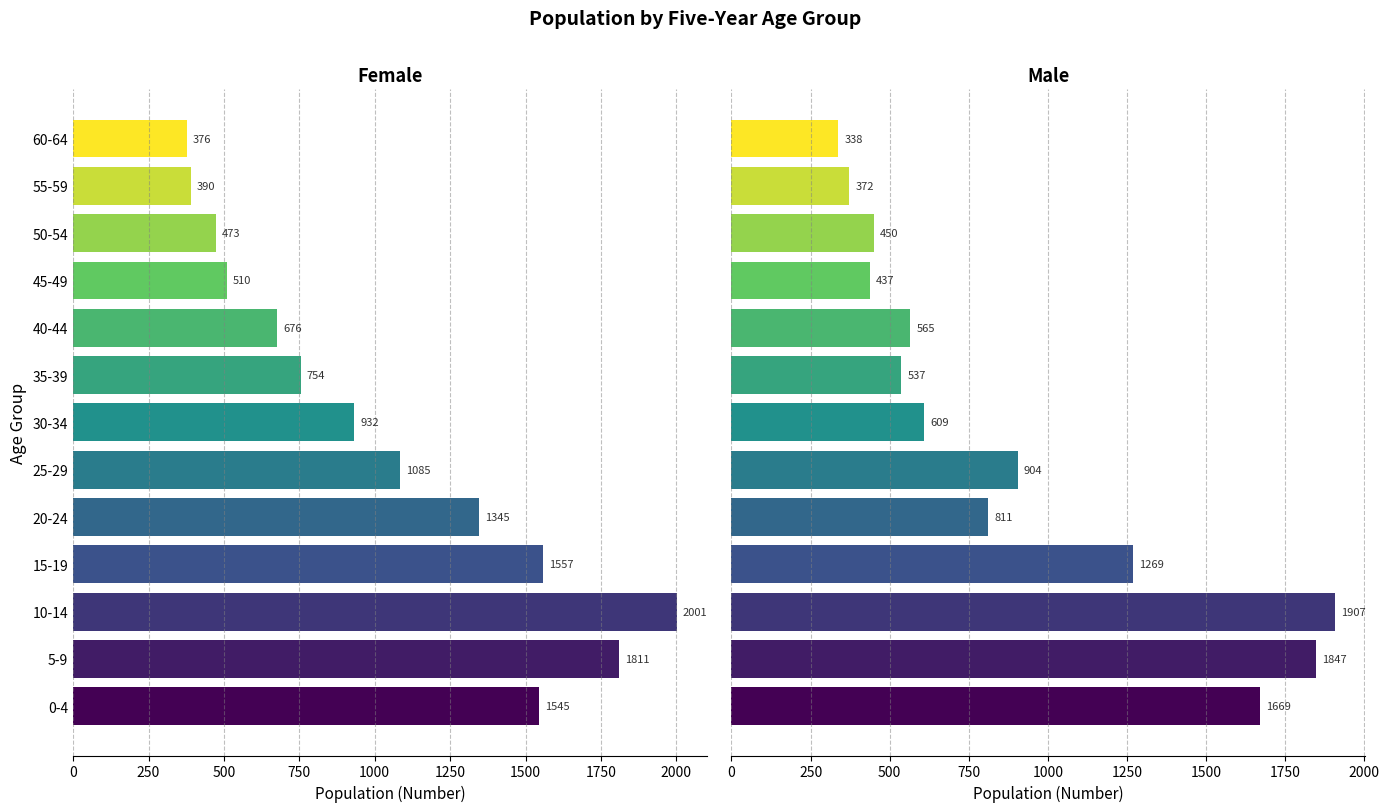

How many groups of bars are there?

13